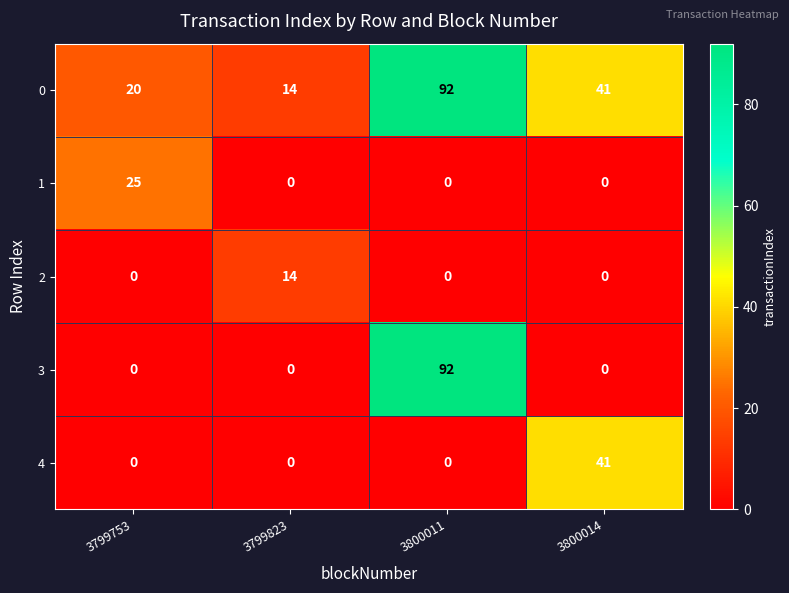

Which series changed the most between 3799823 and 3800014?

4